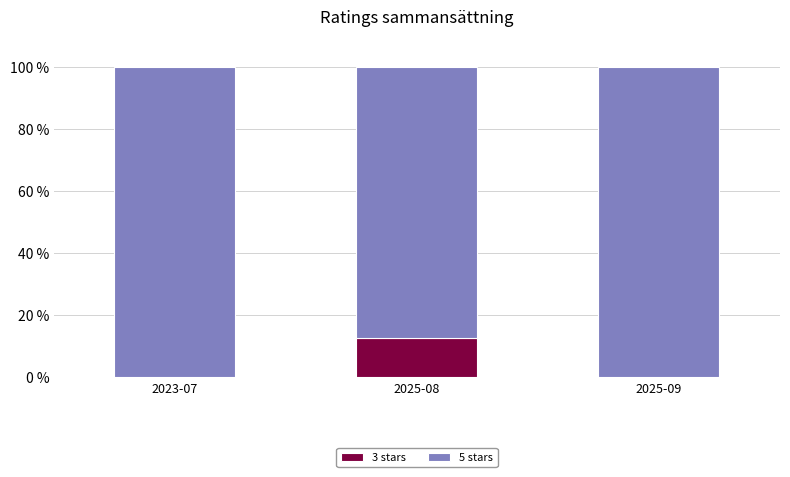

What is the sum of all 3 stars values?

12.5